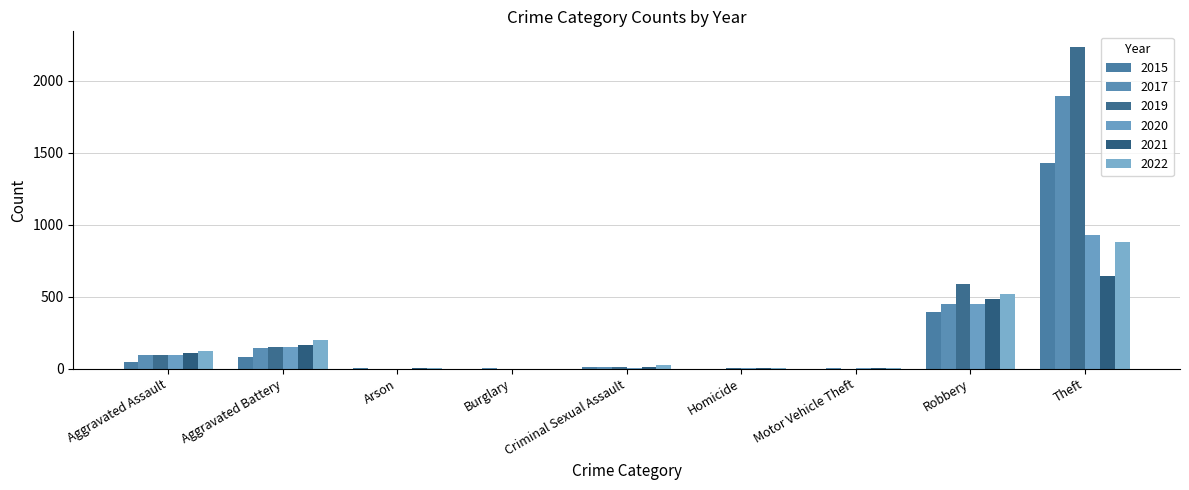

At Aggravated Assault, list the series in order from largest to smallest.

2022, 2021, 2019, 2017, 2020, 2015